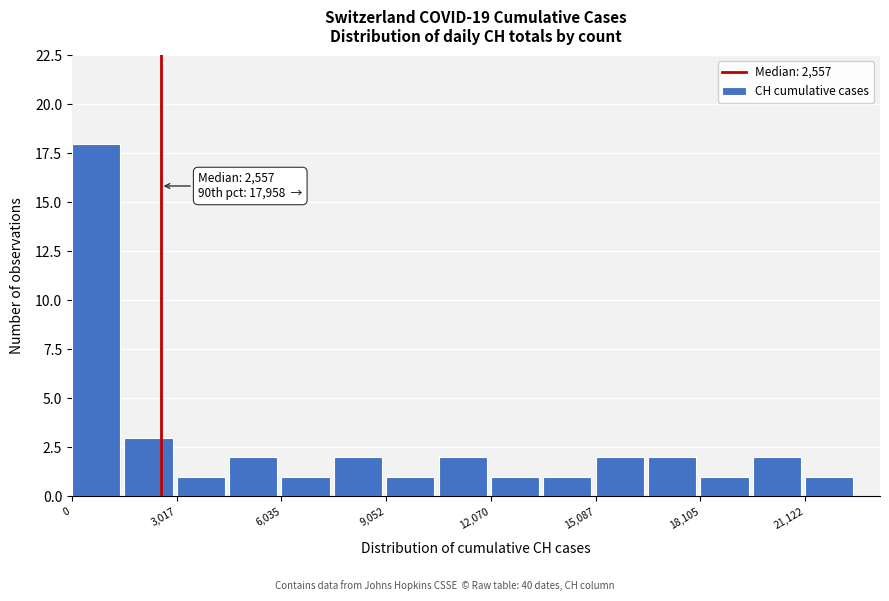

Around what value on the x-axis is the tallest bar? Give the approximate position of its centre, as read against the axis.

500